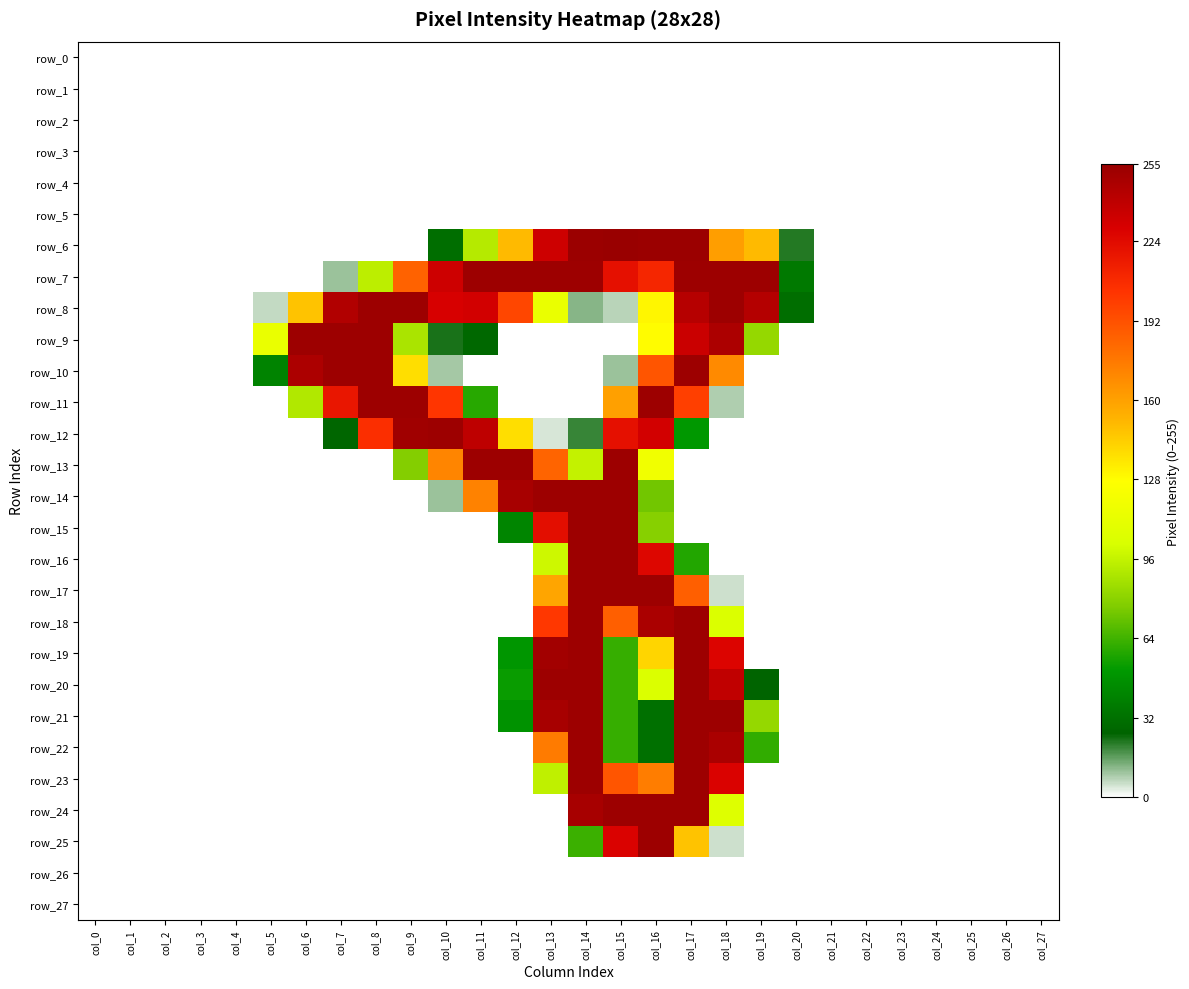

At which label does row_26 reach its minimum?

col_0